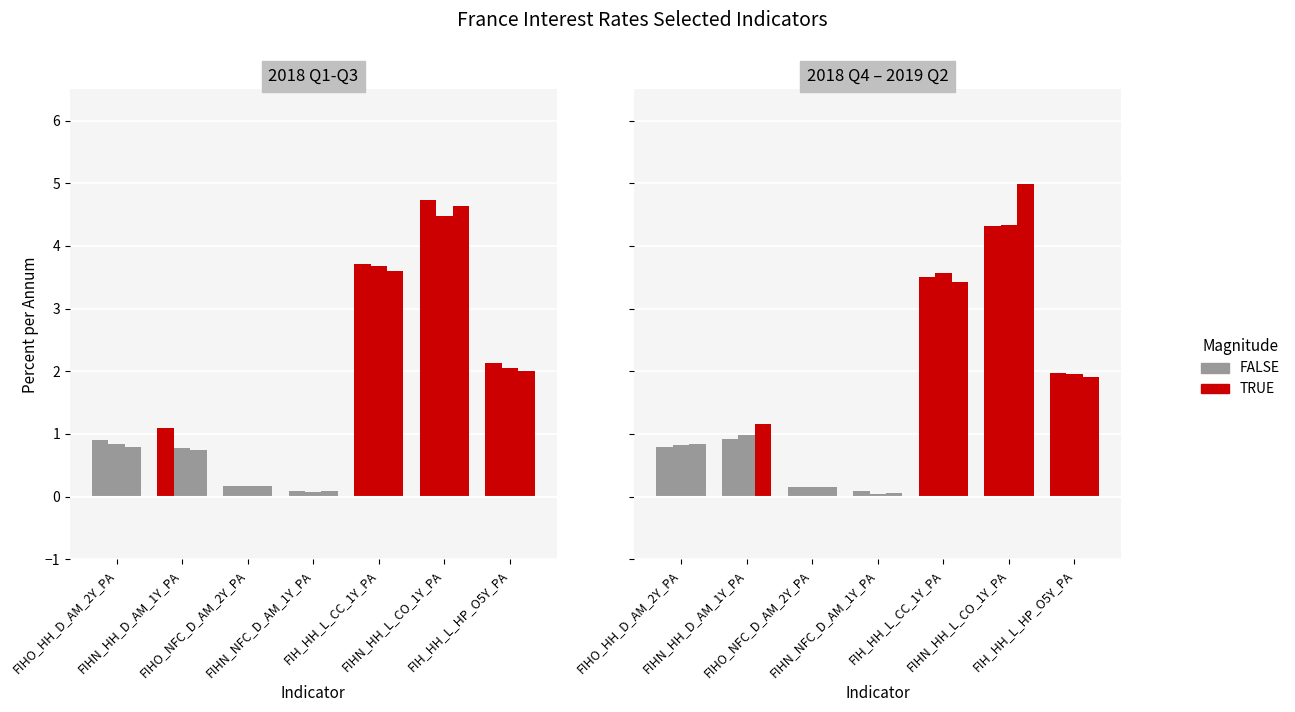

Where is 2018Q3 nearest to the value 2?

FIH_HH_L_HP_O5Y_PA